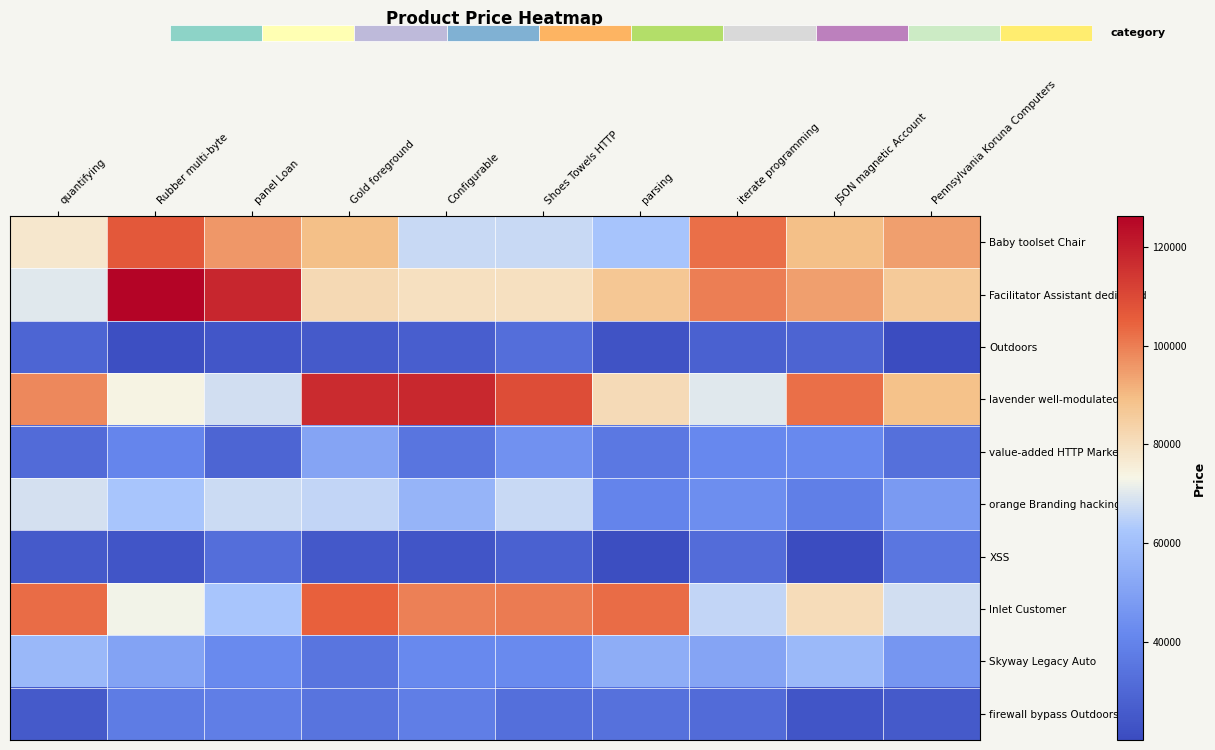

Is the value of Skyway Legacy Auto at Pennsylvania Koruna Computers greater than the value of Inlet Customer at Configurable?

No